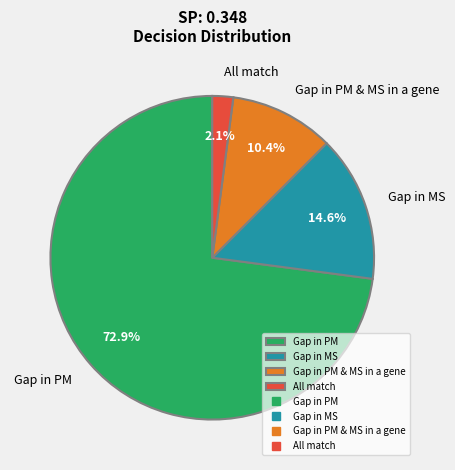

Is it true that Gap in MS is 10% of the pie?

False